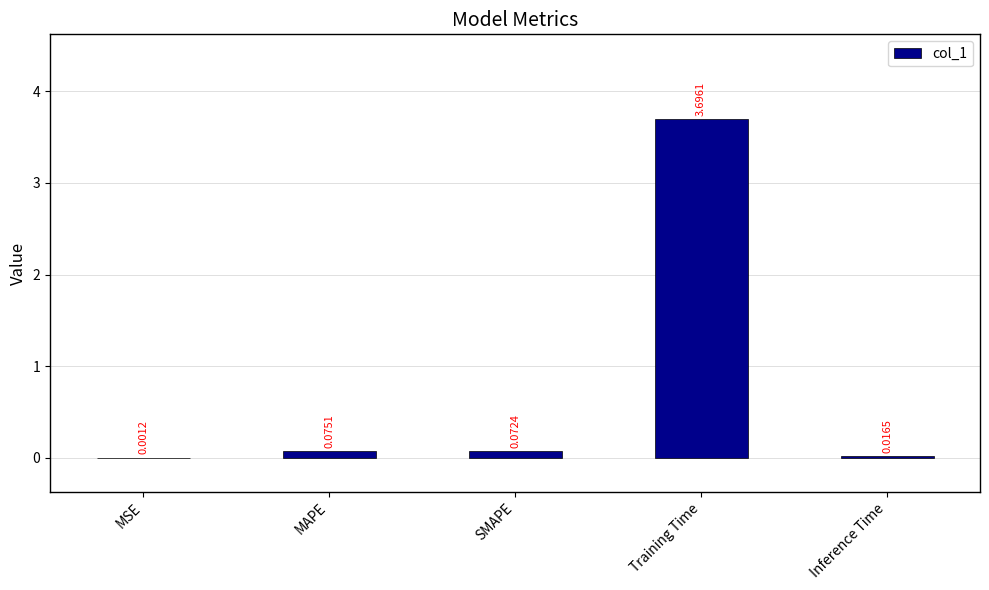

What is the maximum value shown in the chart?

3.7